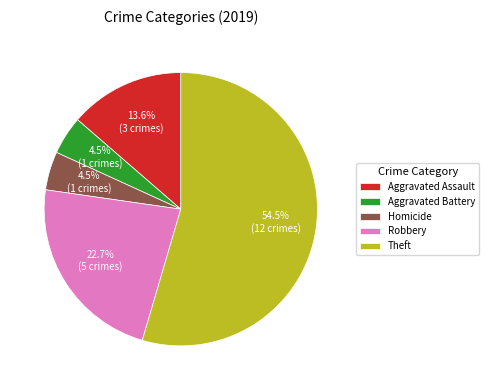

To the nearest percent, what is the average slice percentage?

20%